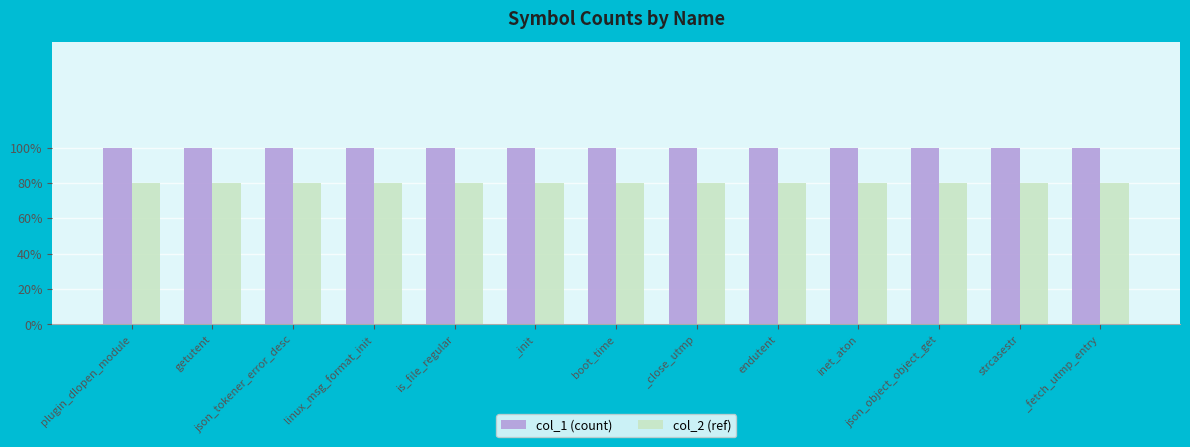

Are the bars horizontal?

No